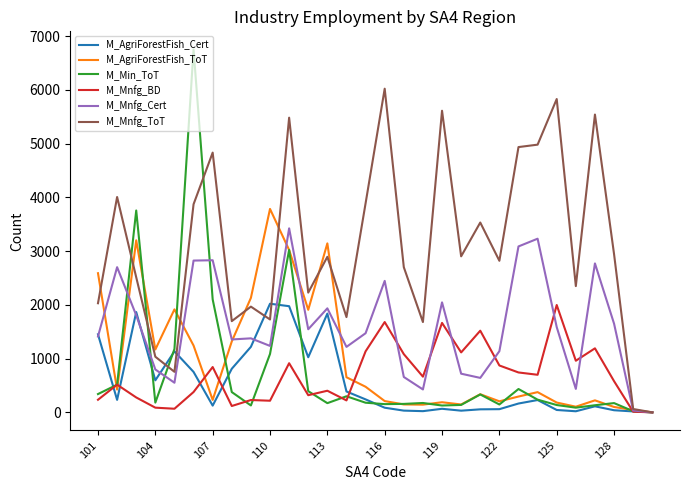

What is the average value of the M_AgriForestFish_ToT series?

997